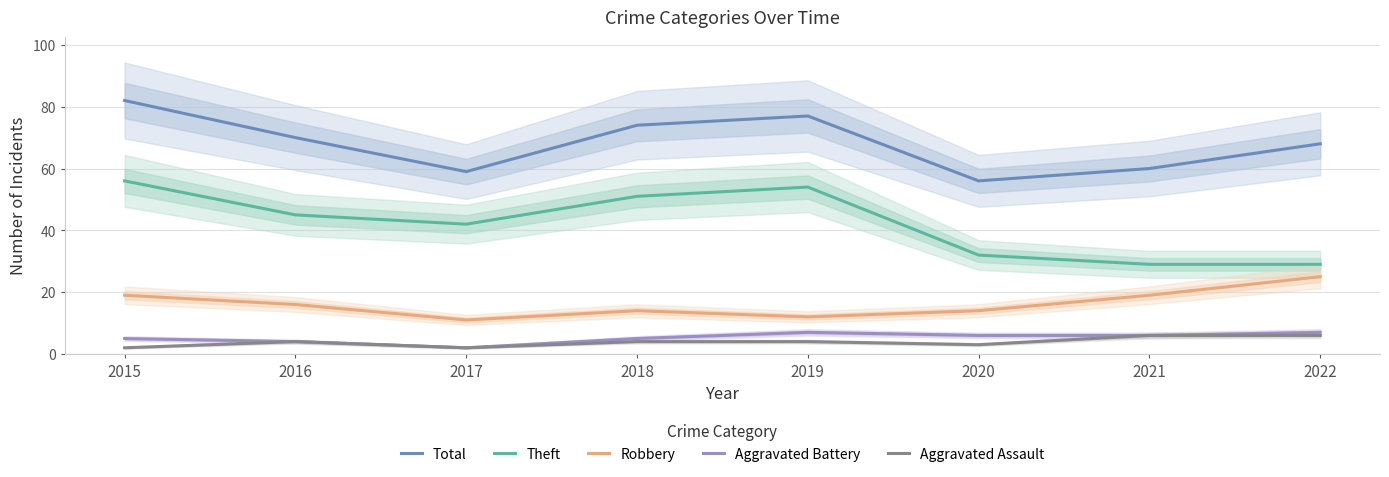

The value of Aggravated Battery at 2021 is 9. True or false?

False